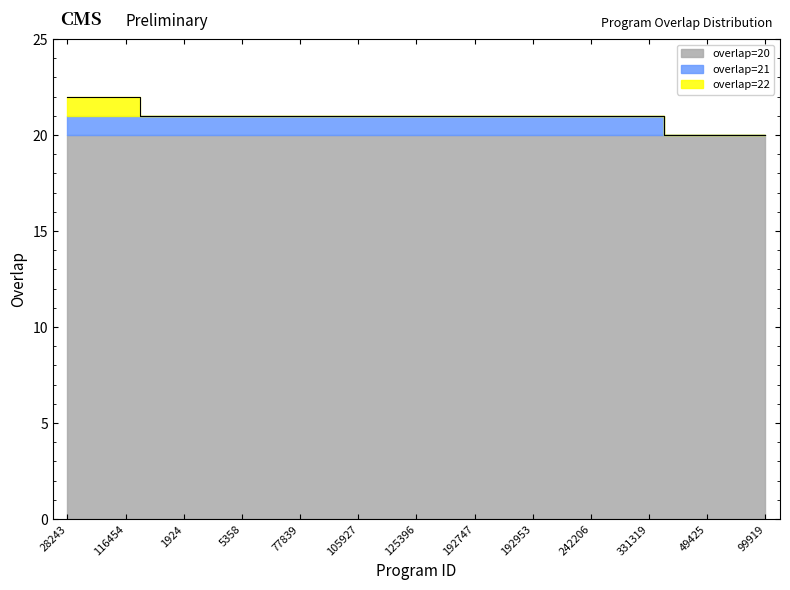

What is the label of the 20th point from the right?

2663